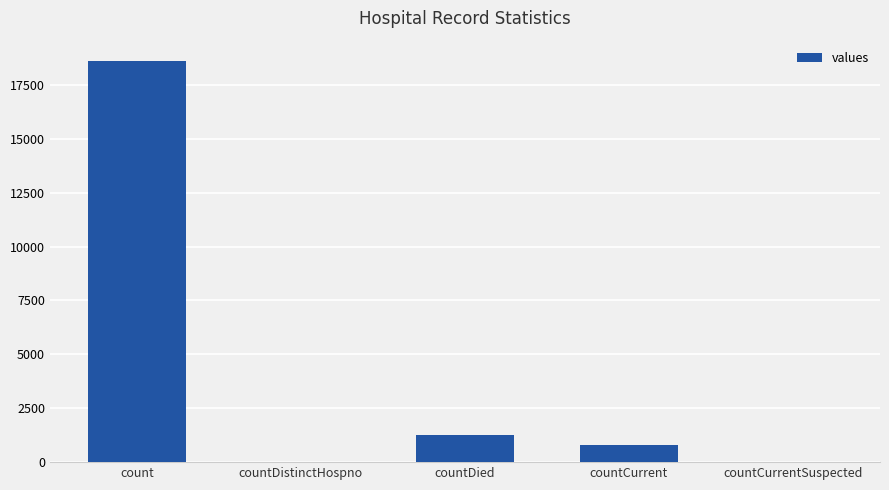

Reading left to right, list all the values displayed in this chart.

count=18615	countDistinctHospno=0	countDied=1250	countCurrent=789	countCurrentSuspected=0